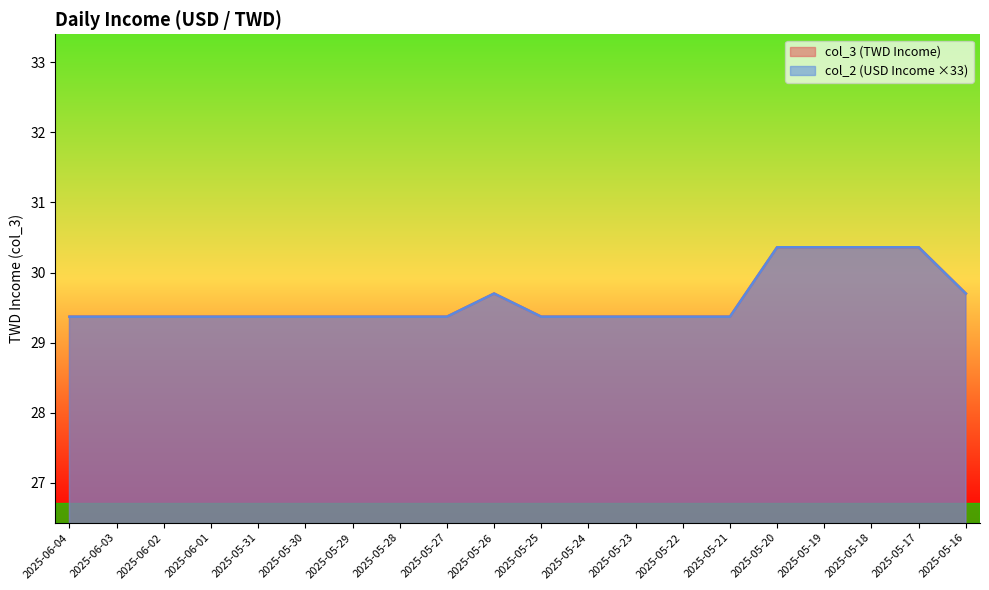

List the labels in order of col_2 value, largest first.

2025-05-20, 2025-05-19, 2025-05-18, 2025-05-17, 2025-05-26, 2025-05-16, 2025-06-04, 2025-06-03, 2025-06-02, 2025-06-01, 2025-05-31, 2025-05-30, 2025-05-29, 2025-05-28, 2025-05-27, 2025-05-25, 2025-05-24, 2025-05-23, 2025-05-22, 2025-05-21